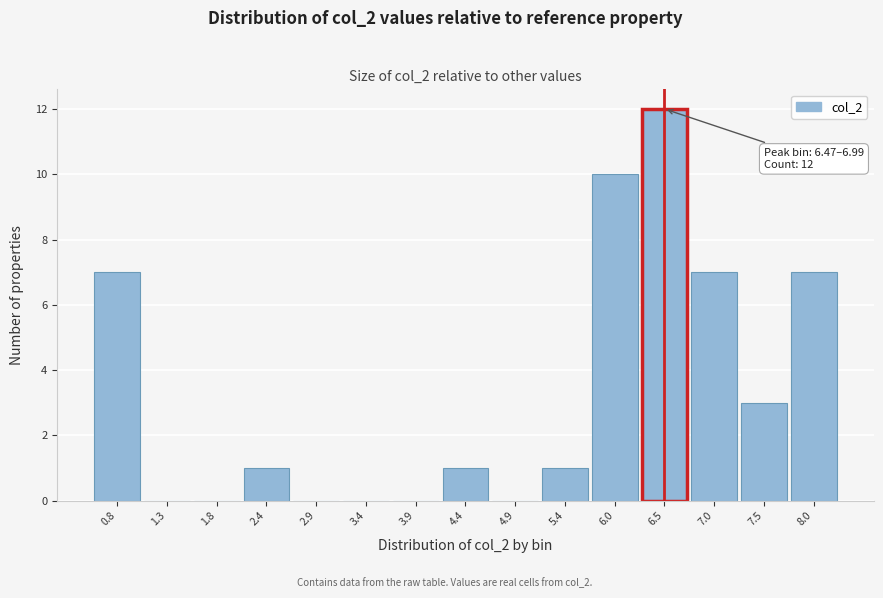

Reading right to left, list all the values displayed in this chart.

8.0=7	7.5=3	7.0=7	6.5=12	6.0=10	5.4=1	4.9=0	4.4=1	3.9=0	3.4=0	2.9=0	2.4=1	1.8=0	1.3=0	0.8=7